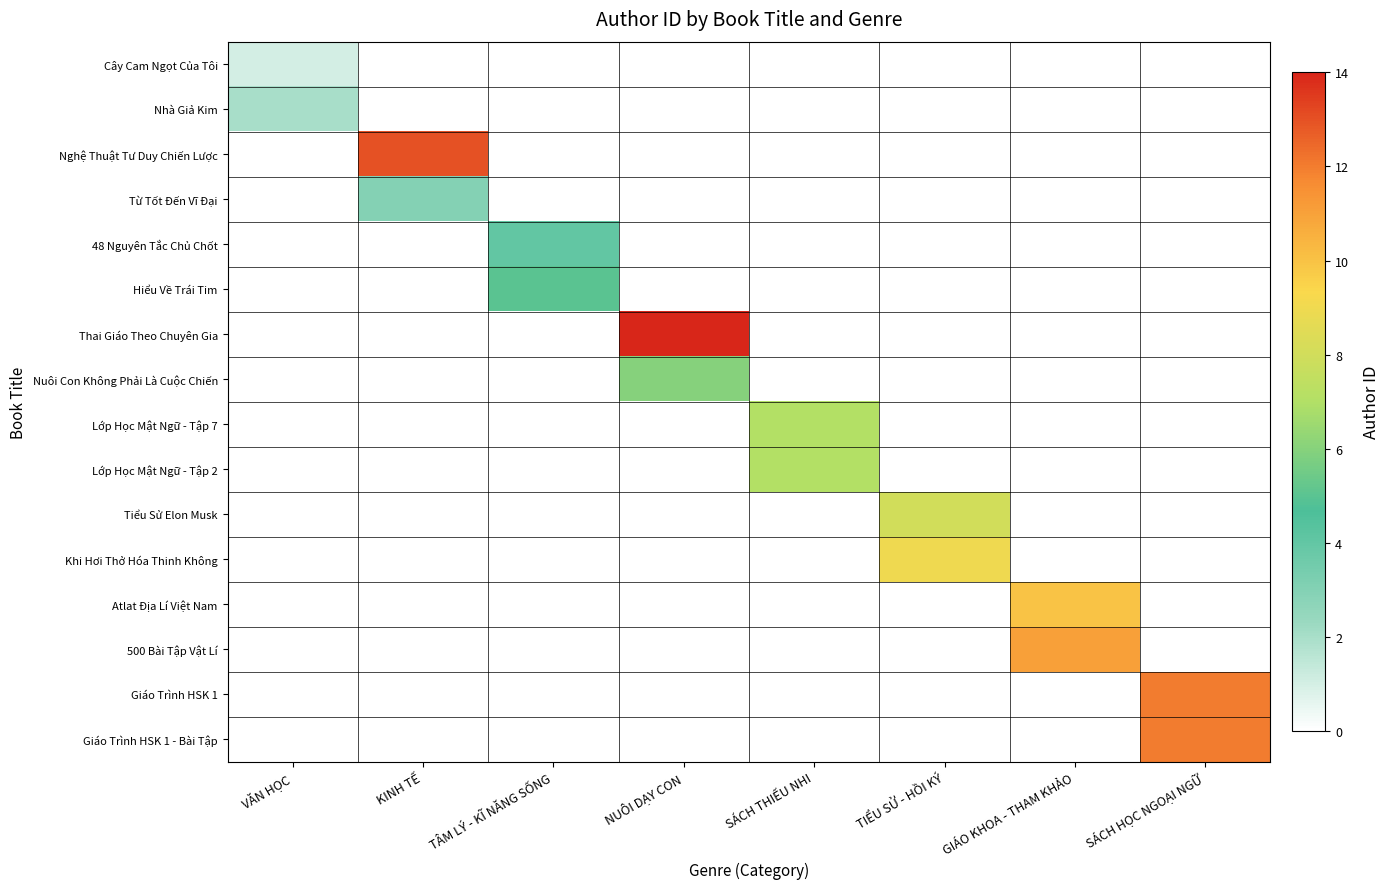

Which category has the highest value across all series?

NUÔI DẠY CON